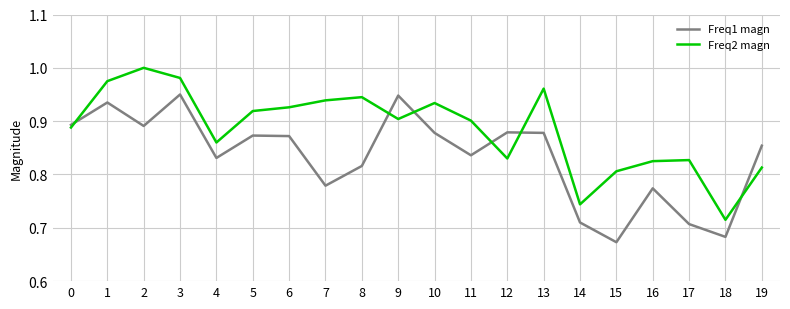

At which label is Freq2 magn closest to 0?

18